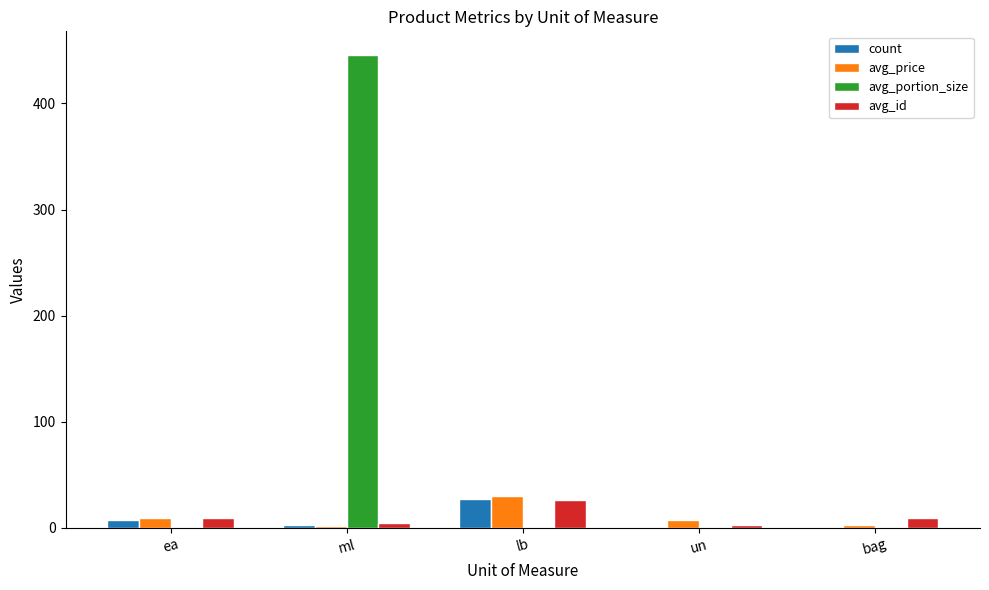

What is the average value of the avg_portion_size series?

89.9